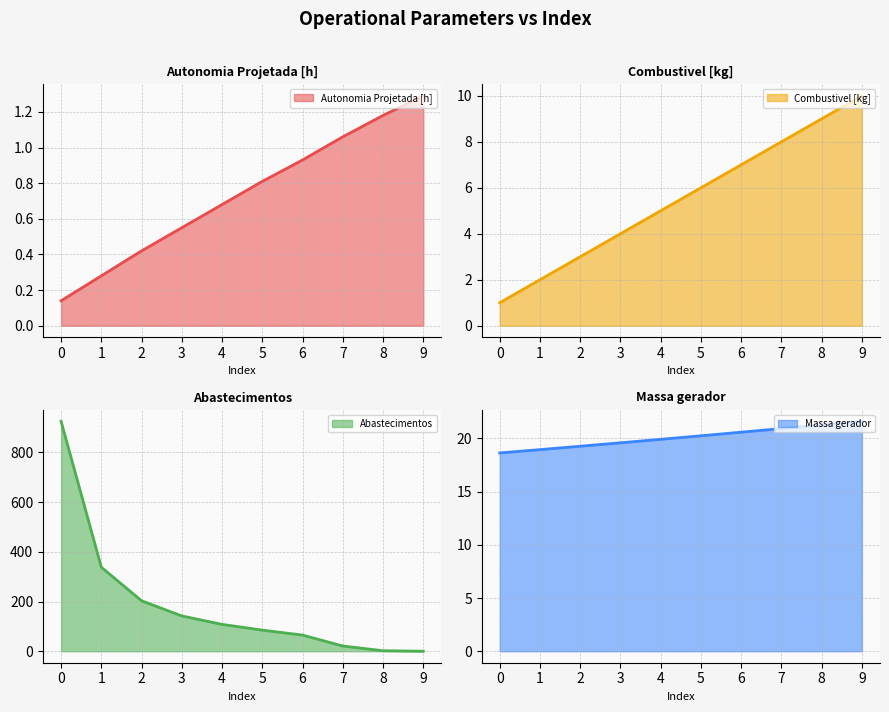

Which series has the widest spread of values?

Abastecimentos